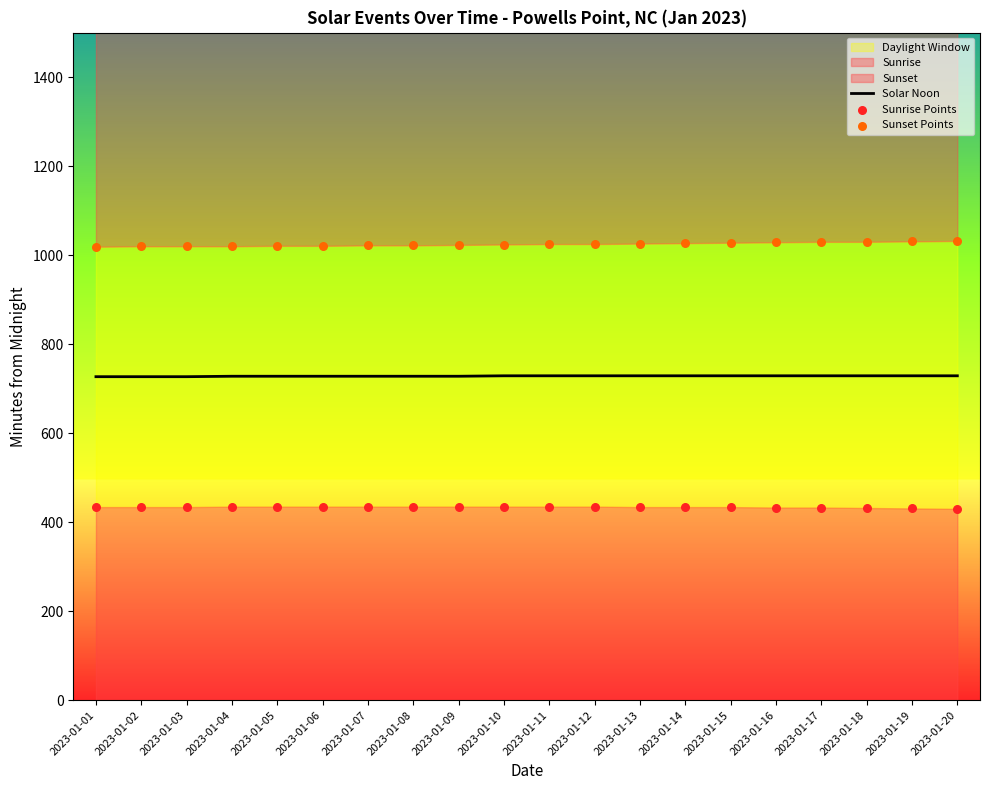

At which category is the sum across all series the highest?

2023-01-17